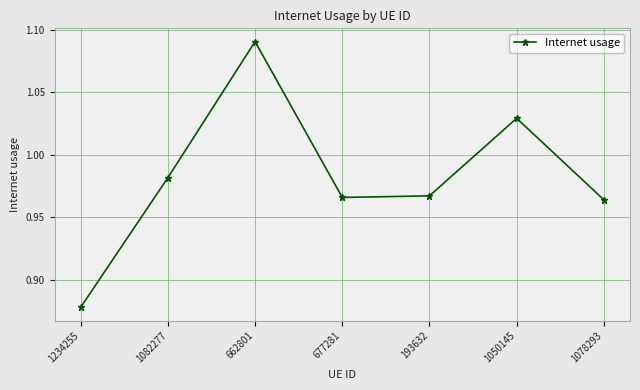

What is the label of the 2nd point from the right?

1050145